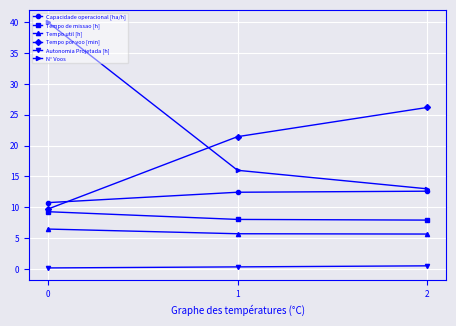

What is the maximum value for Tempo util [h]?

6.5